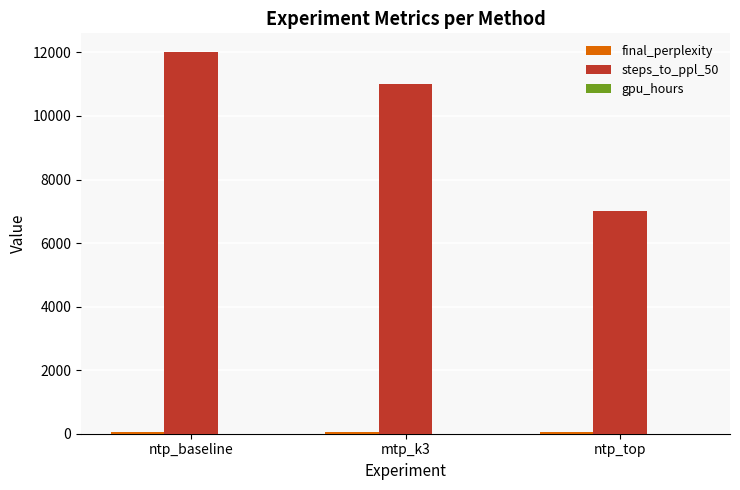

True or false: steps_to_ppl_50 has a value of 12278.1 at ntp_top.

False